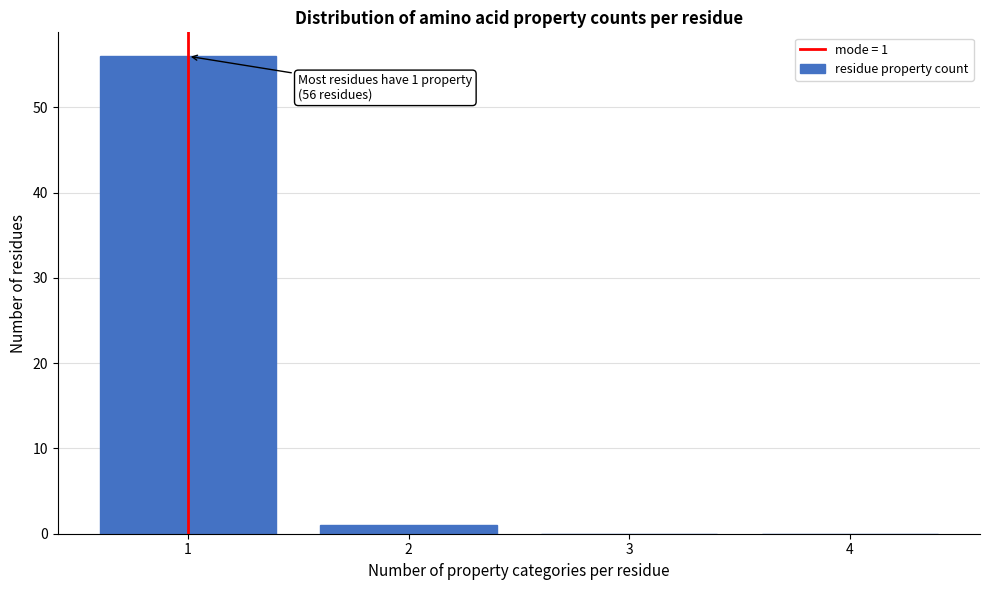

Reading left to right, extract all data points from this chart.

1=56	2=1	3=0	4=0